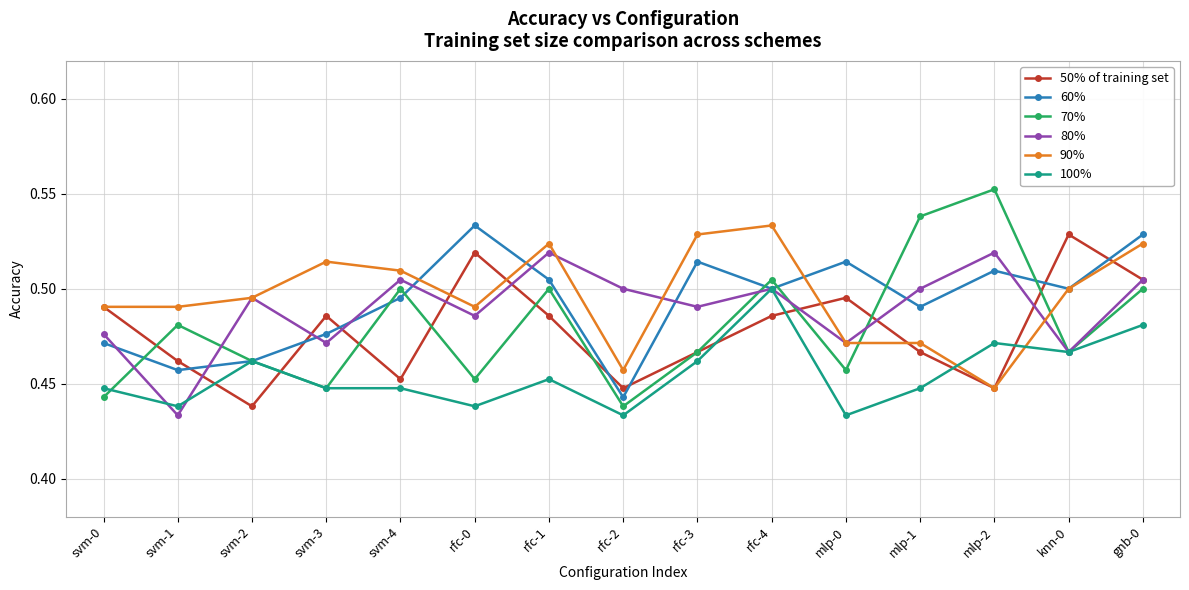

At which label does 80% reach its minimum?

svm-1